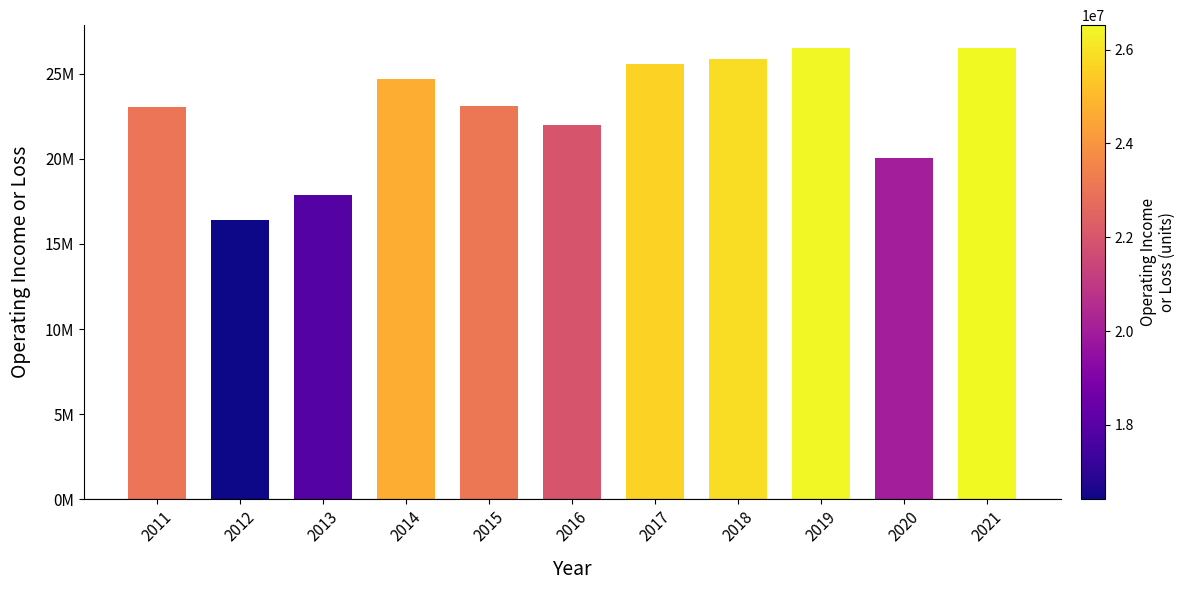

What is the average value?

22871082